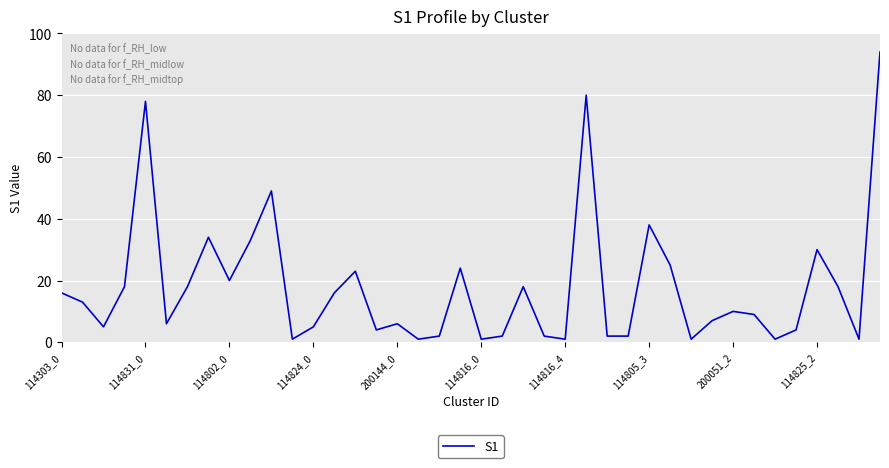

What is the maximum value shown in the chart?

94